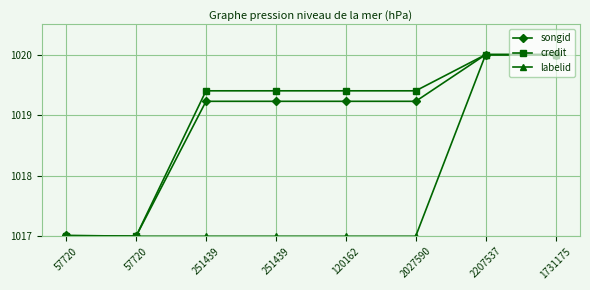

Count the number of categories in the chart.

8